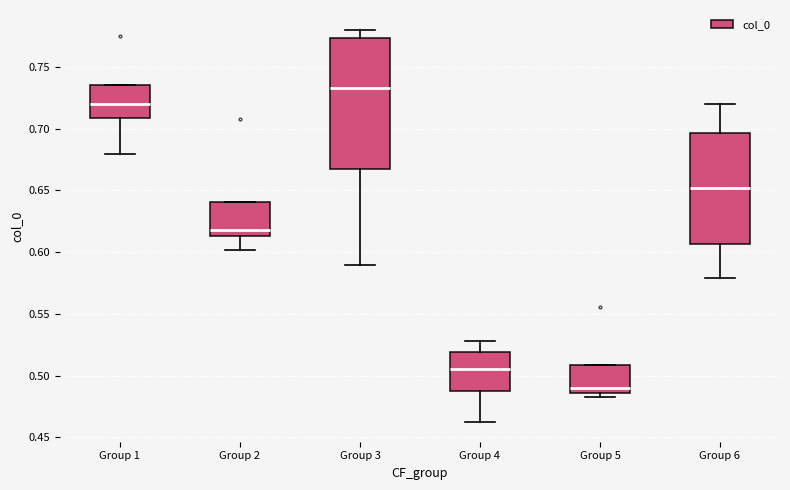

Which box's median line is the lowest?

Group 5